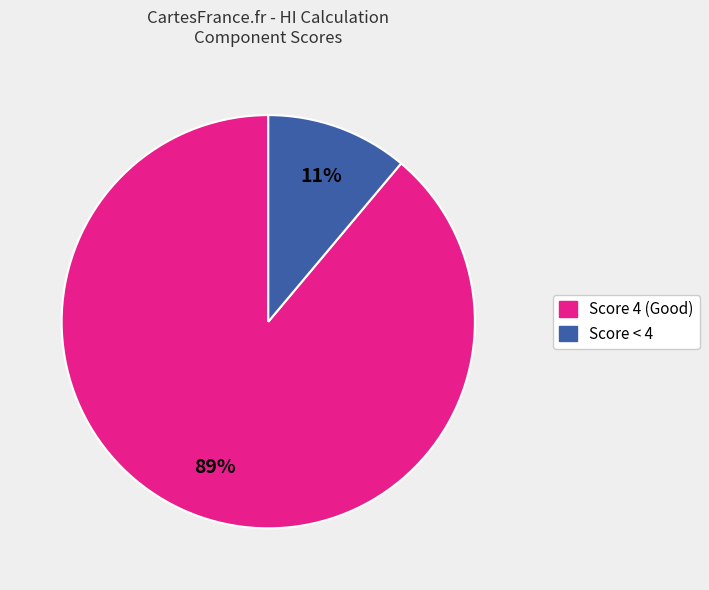

Is there any slice that represents more than half of the pie?

Yes